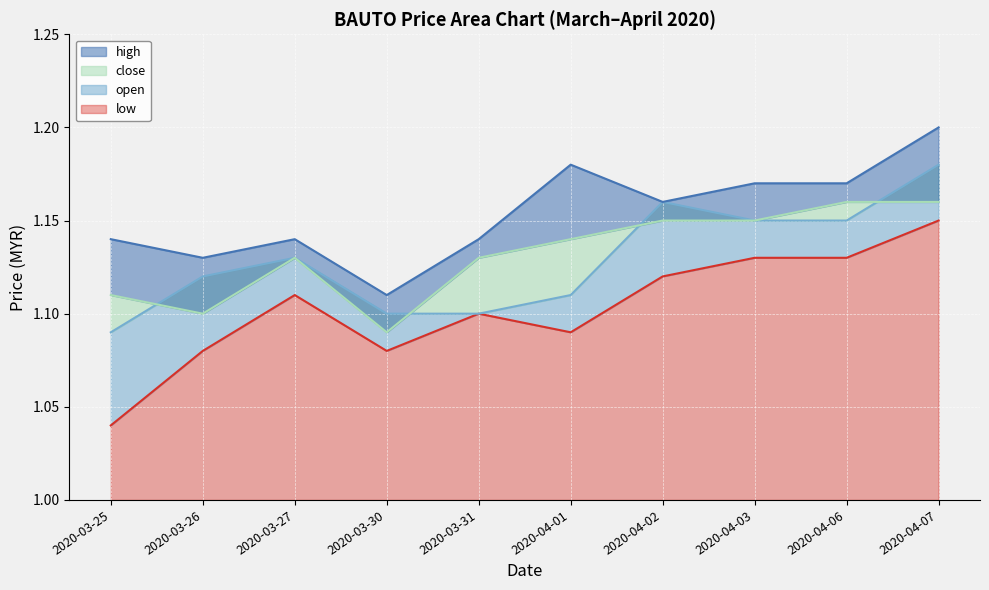

Is it true that close equals 1.1 at 2020-04-01?

True